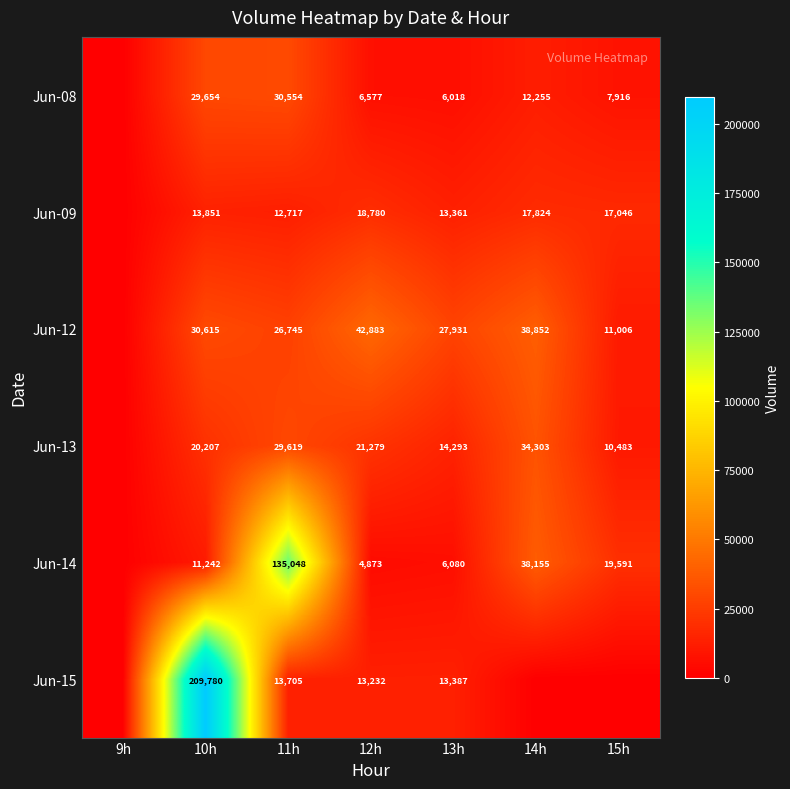

What is the difference between the highest and lowest values at 10h?

198538